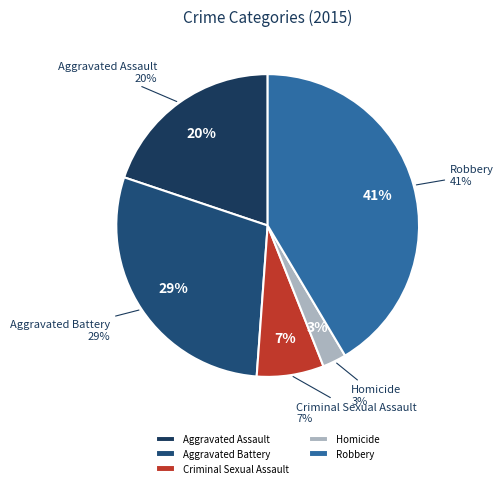

To the nearest percent, what portion does Homicide represent?

3%